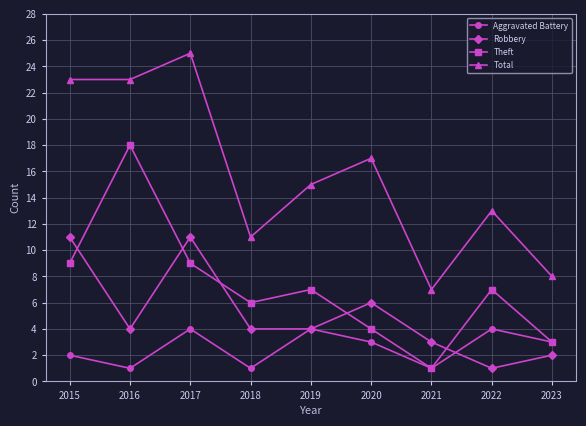

Reading left to right, extract all data points from this chart.

Aggravated Battery: 2015=2	2016=1	2017=4	2018=1	2019=4	2020=3	2021=1	2022=4	2023=3
Robbery: 2015=11	2016=4	2017=11	2018=4	2019=4	2020=6	2021=3	2022=1	2023=2
Theft: 2015=9	2016=18	2017=9	2018=6	2019=7	2020=4	2021=1	2022=7	2023=3
Total: 2015=23	2016=23	2017=25	2018=11	2019=15	2020=17	2021=7	2022=13	2023=8